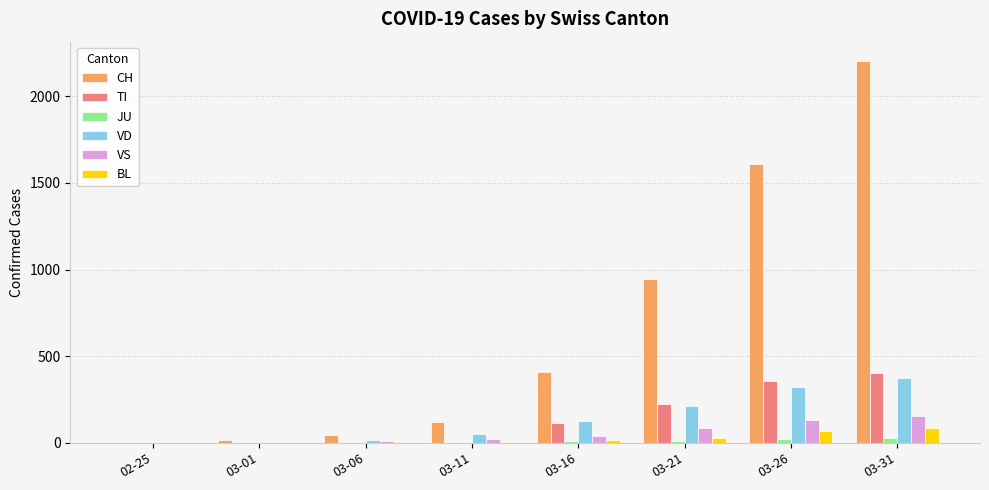

At which category is the sum across all series the highest?

03-31